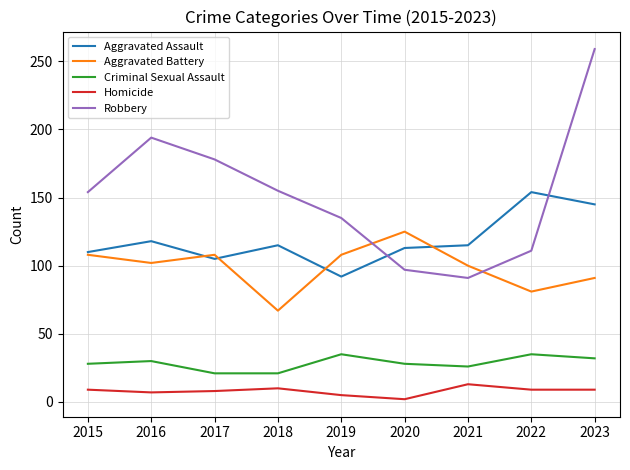

Is it true that Homicide equals 2 at 2020?

True